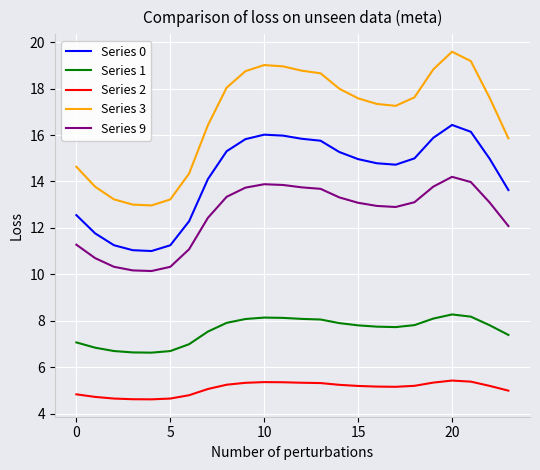

True or false: Series 3 and Series 9 intersect in this chart.

False